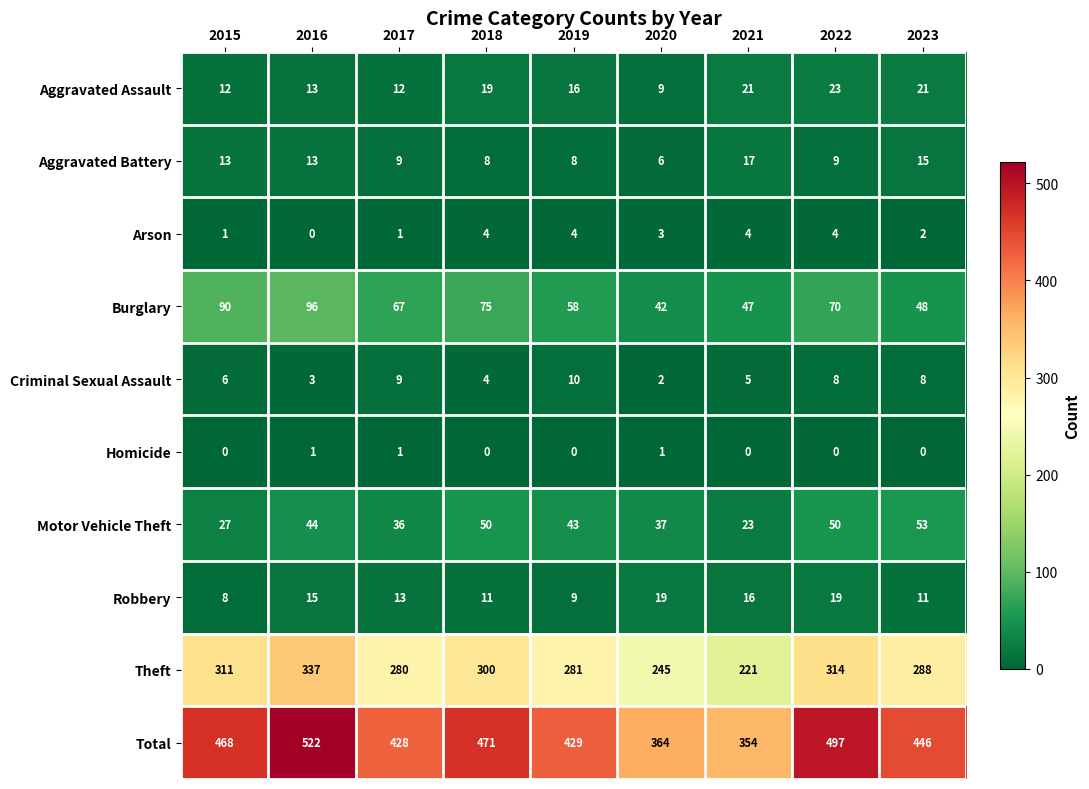

What is the difference between the maximum and minimum values in the Arson series?

4